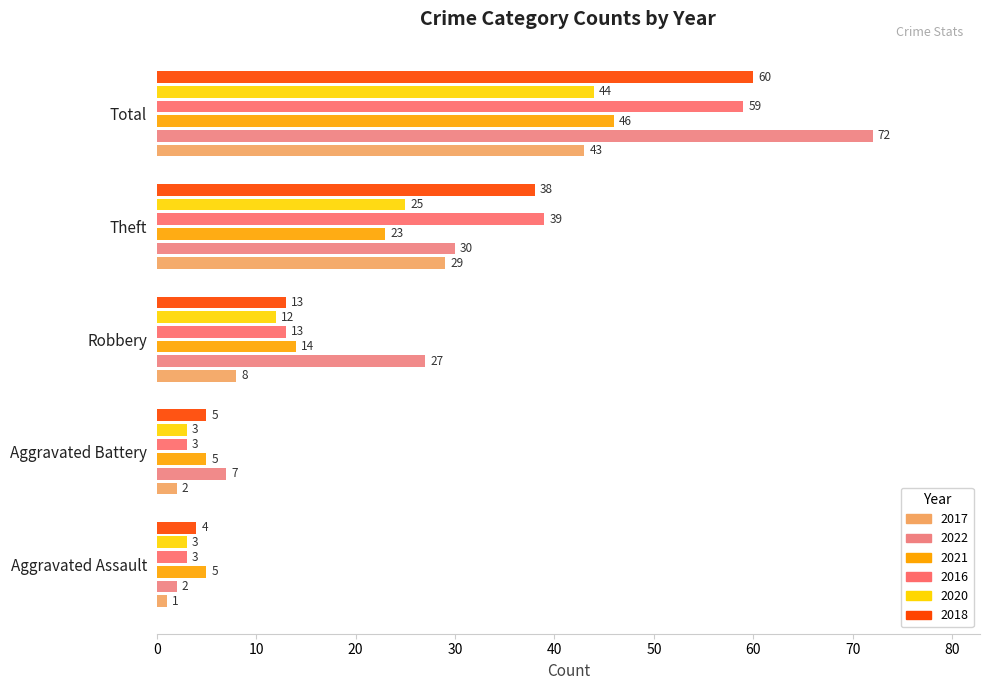

What is the sum of the 2017 values at Aggravated Assault and Aggravated Battery?

3